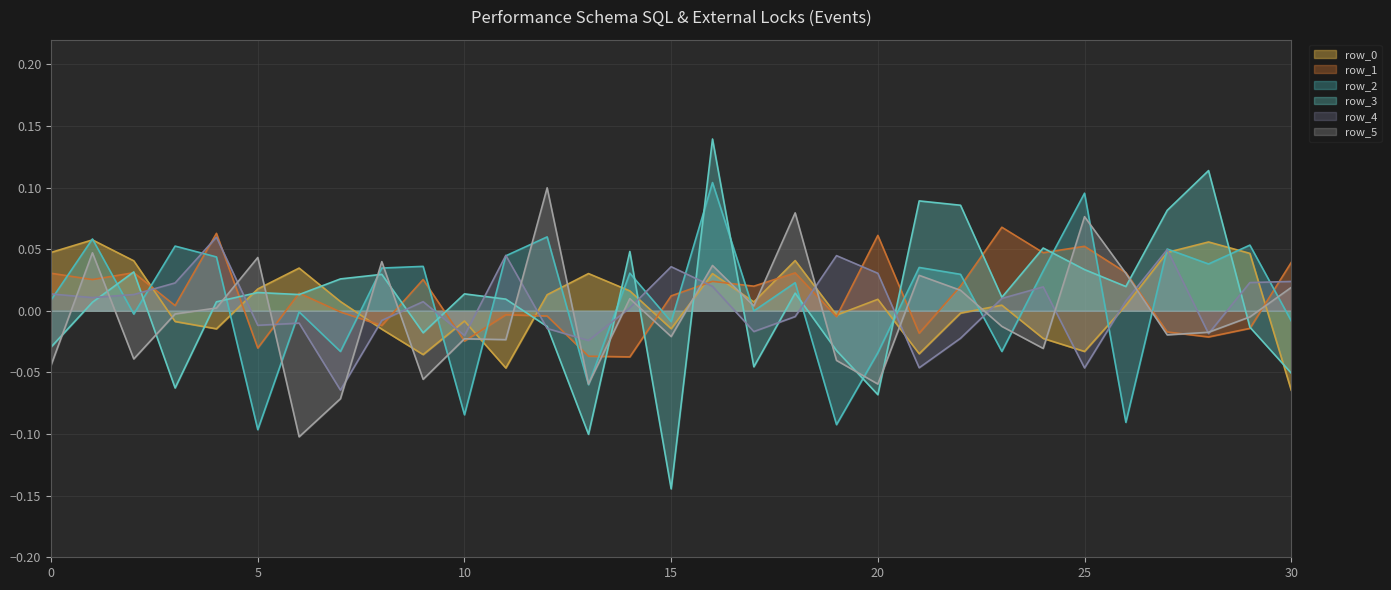

List the series in order of their peak value, highest first.

row_3, row_2, row_5, row_1, row_4, row_0